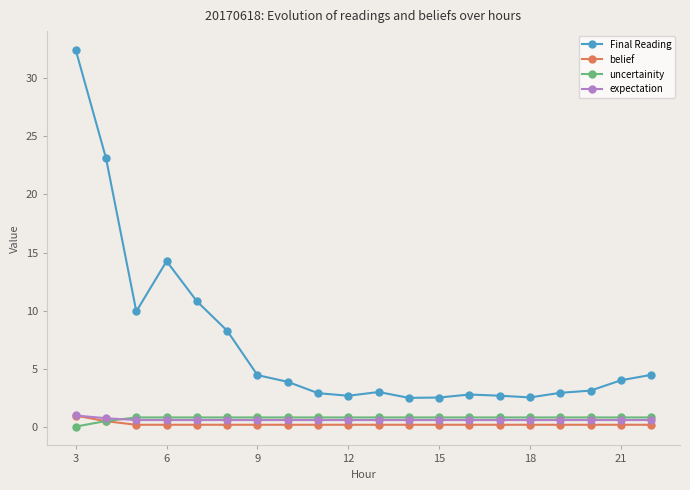

Which series has the largest range (max minus min)?

Final Reading